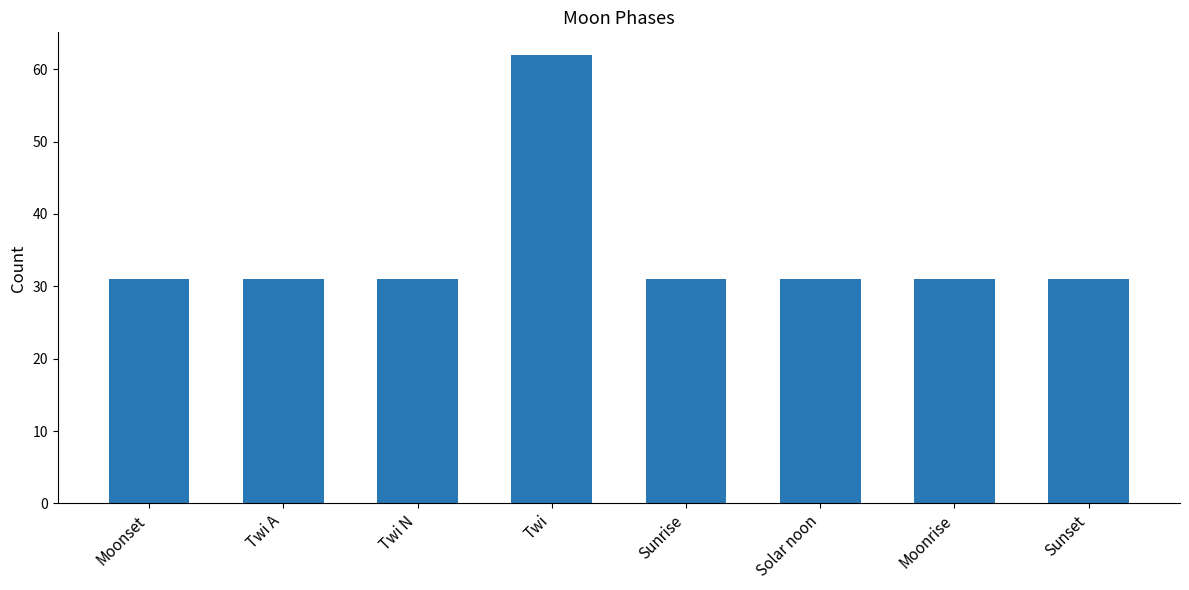

Reading left to right, transcribe all the data shown in this chart.

31	31	31	62	31	31	31	31